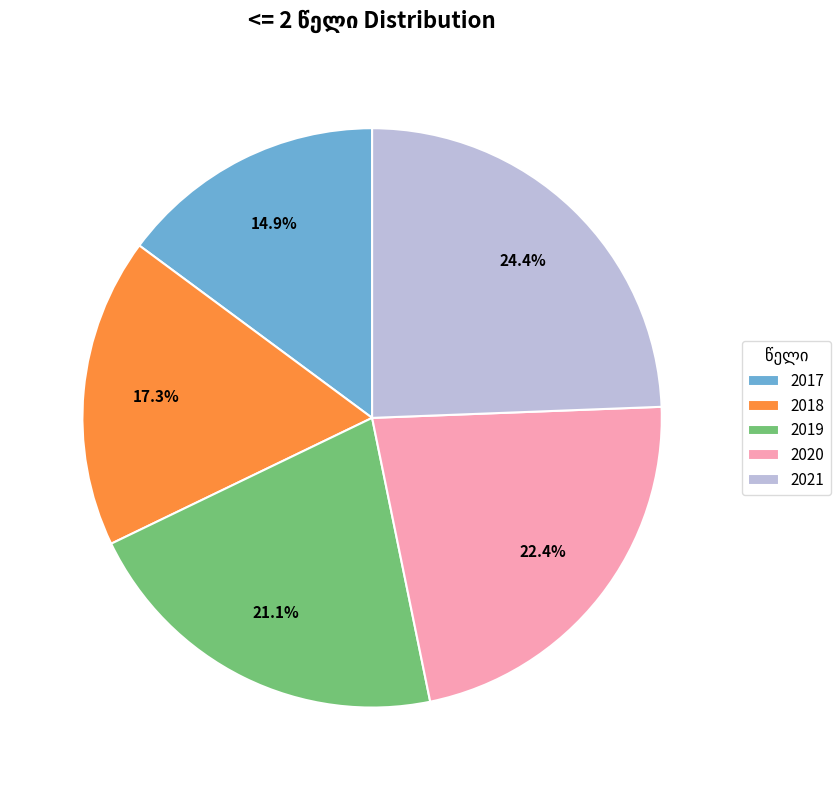

Approximately how many times larger is the value at 2017 compared to 2019?

0.7